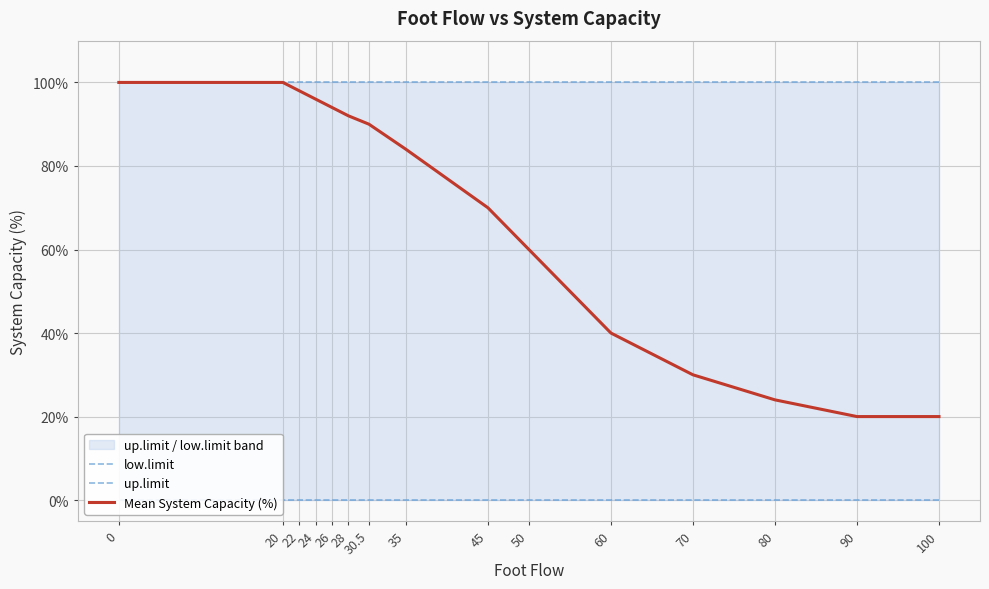

True or false: Mean System Capacity (%) and low.limit cross at least once.

False